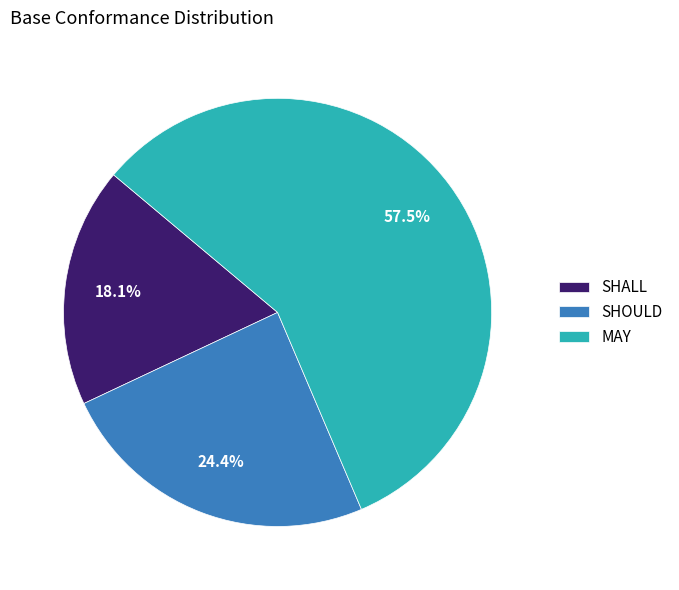

Is there any slice that represents more than half of the pie?

Yes